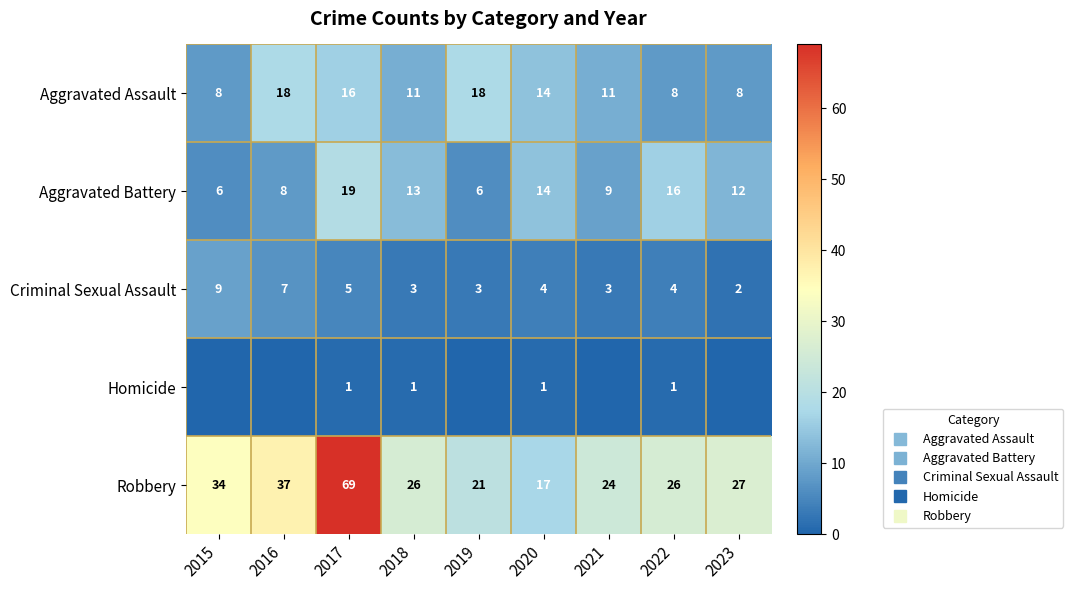

How many data points in Robbery are less than 26?

3